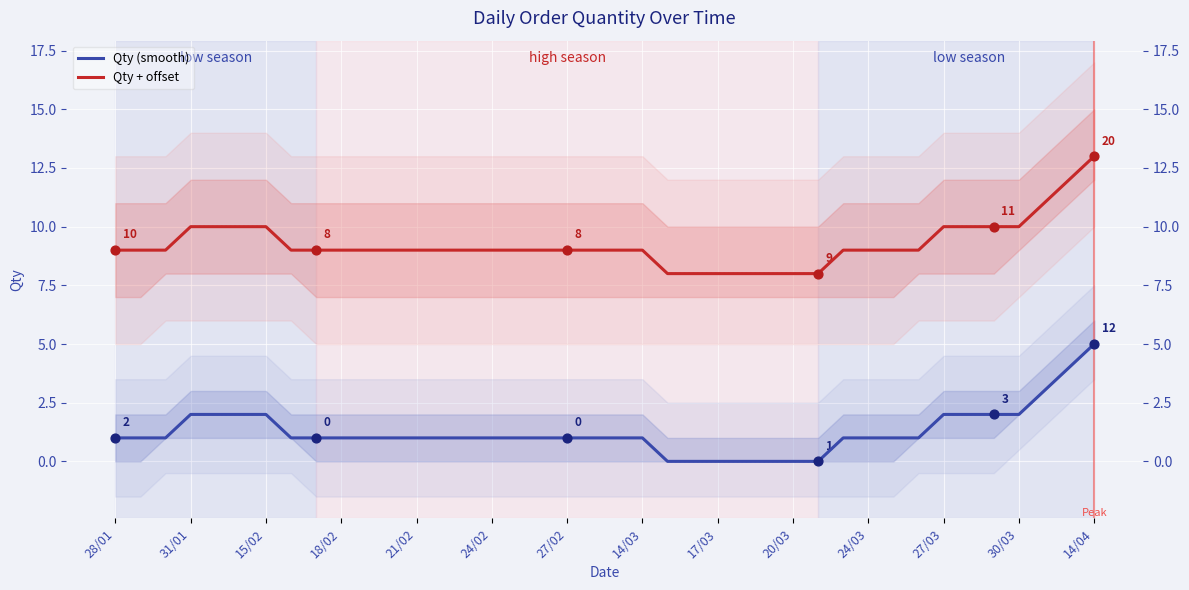

Is the value of Qty + offset at 29 greater than the value of Qty (smooth) at 26?

Yes